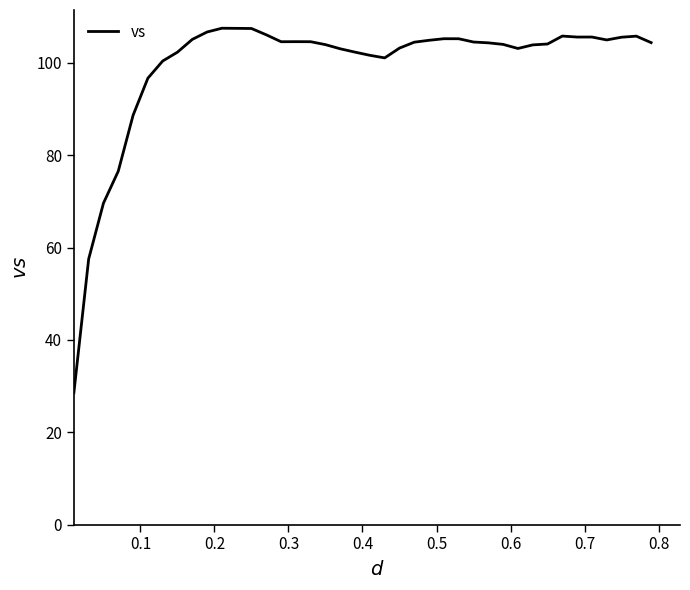

What is the greatest value displayed?

107.5